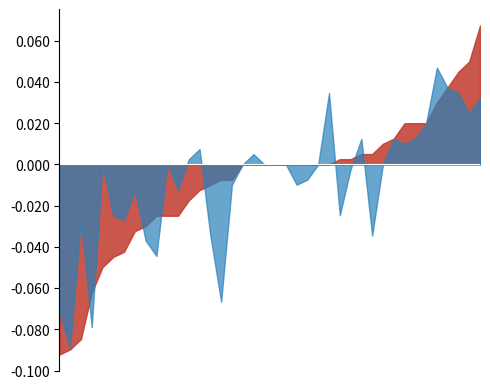

Is the value of CLOSE at 26 greater than the value of HIGH at 5?

No